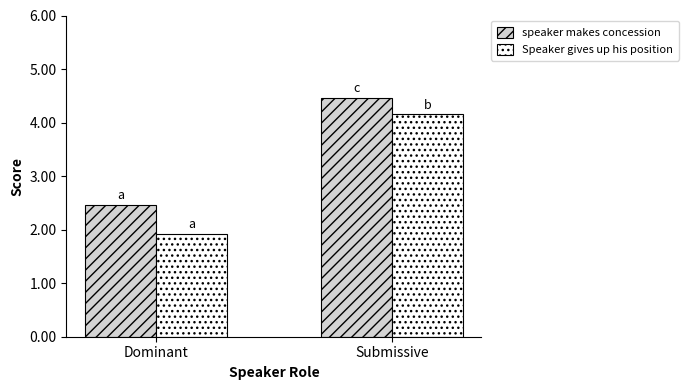

Which category has the highest value across all series?

Submissive